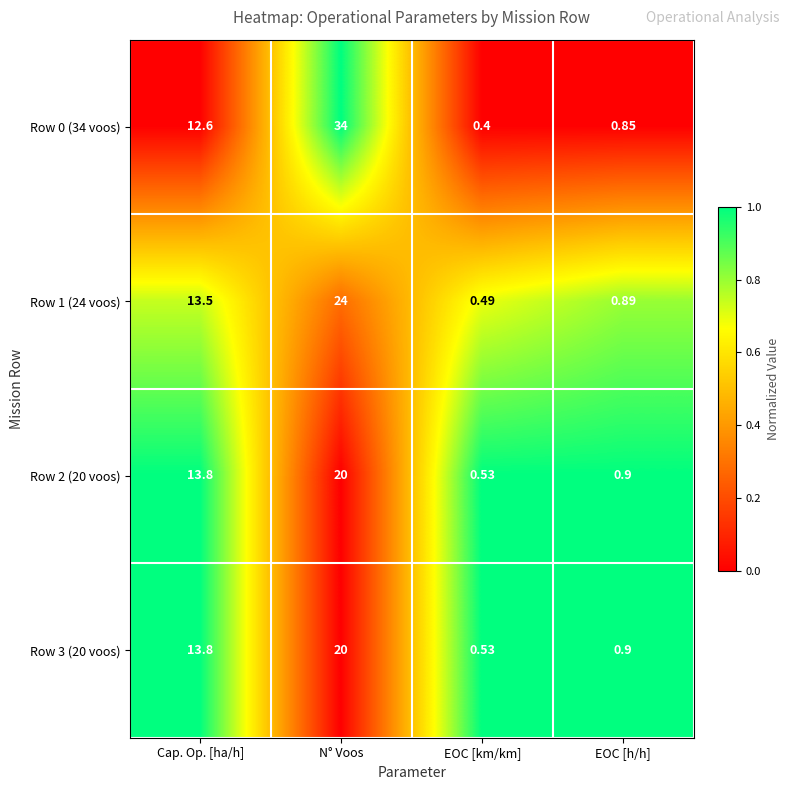

At which category is the sum across all series the highest?

N° Voos